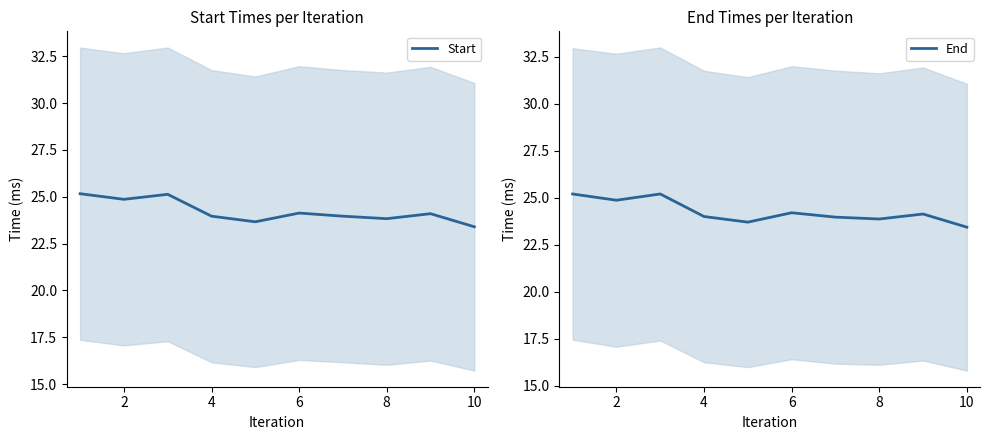

What is the label of the 2nd point from the left?

2